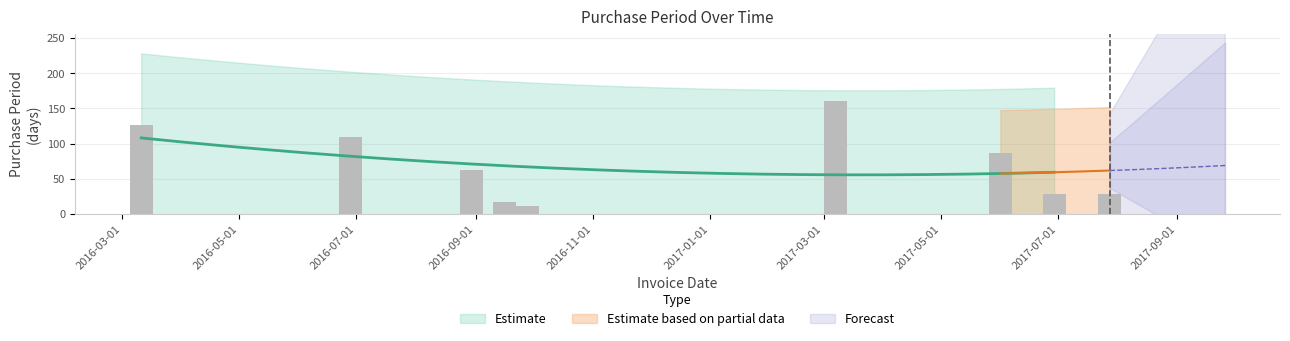

The chart shows a value of 28 at 2017-07-01. True or false?

True